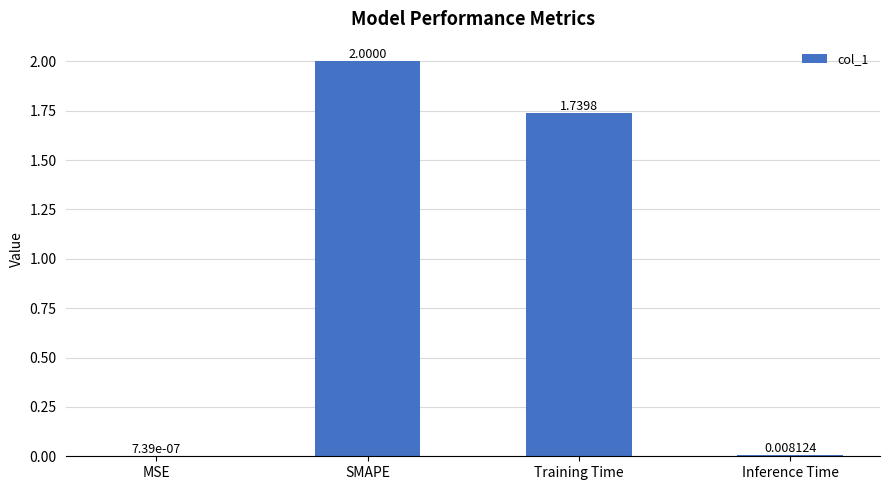

What is the sum of all values?

3.7